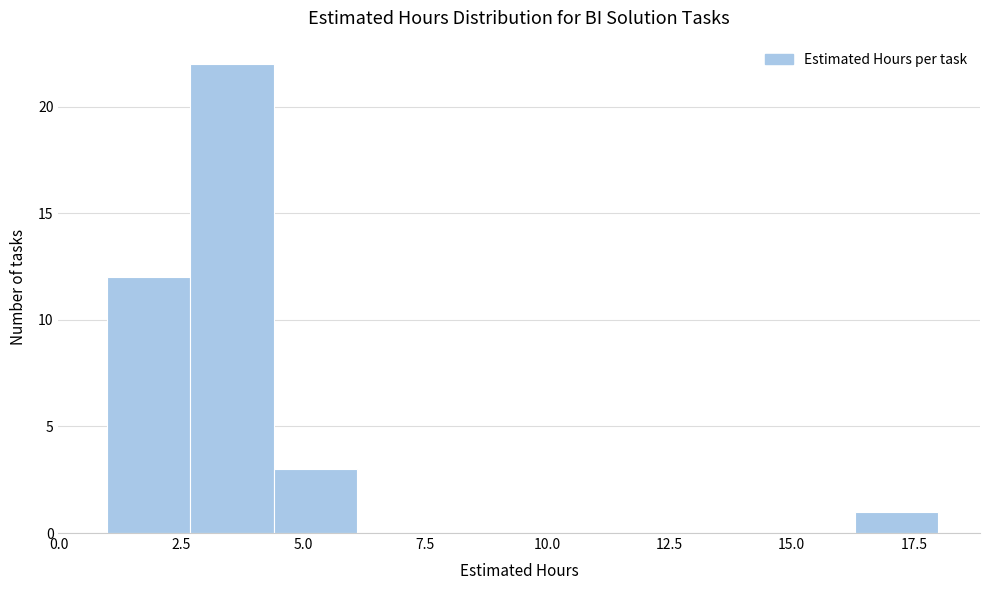

Around what value on the x-axis is the tallest bar? Give the approximate position of its centre, as read against the axis.

3.5